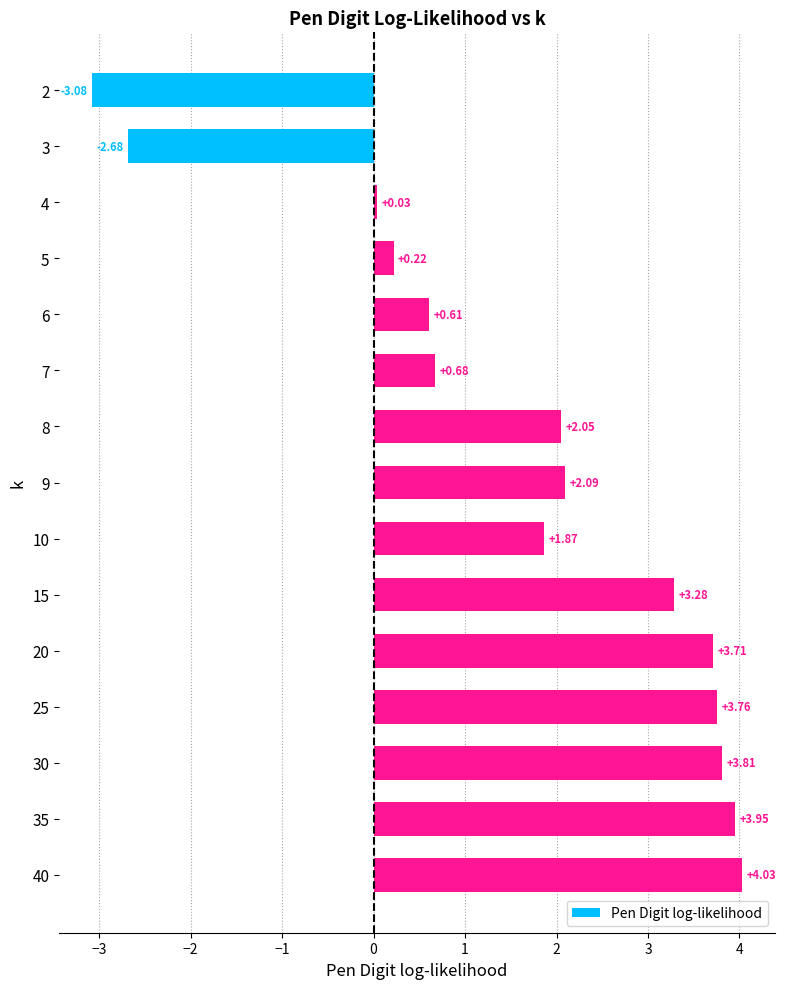

Which category has the lowest value across all series?

2